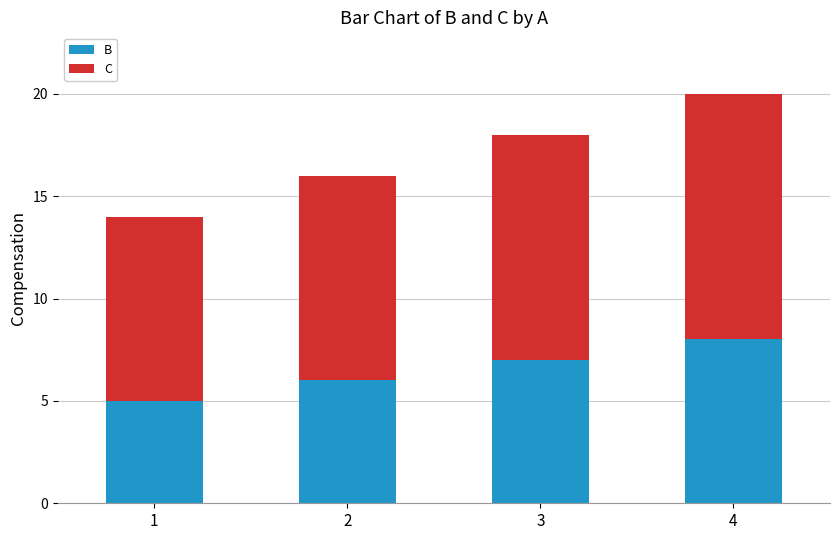

What is the minimum value for B?

5